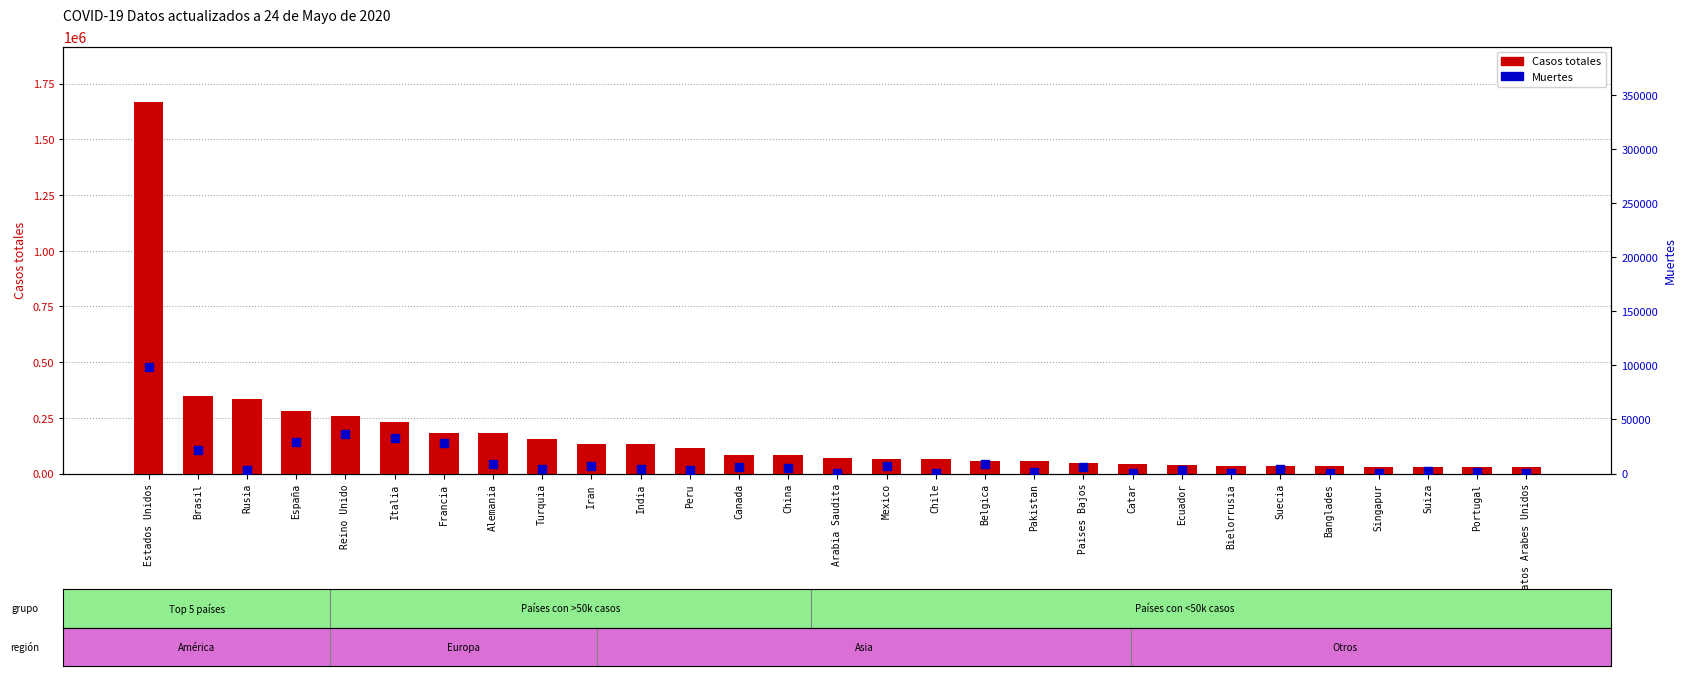

Which series has the largest total across all categories?

Casos totales